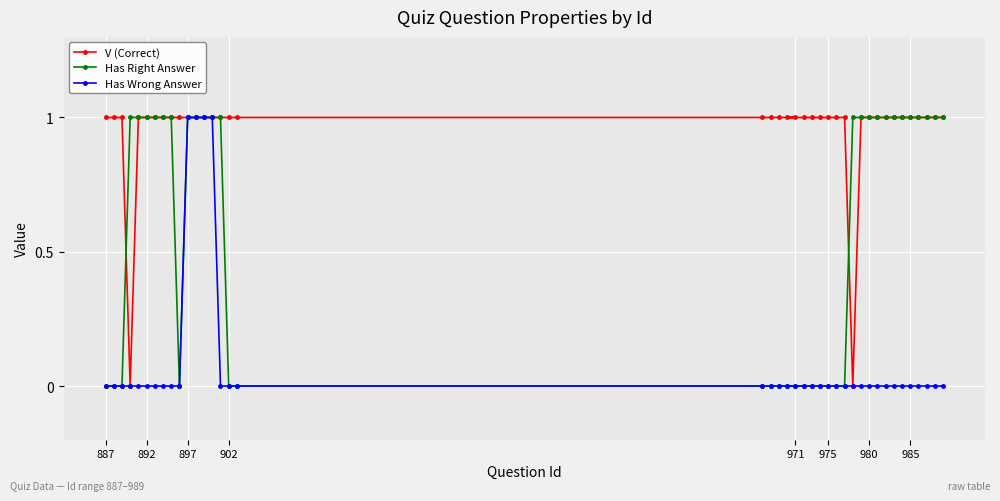

Is it true that V (Correct) equals 2 at 980?

False